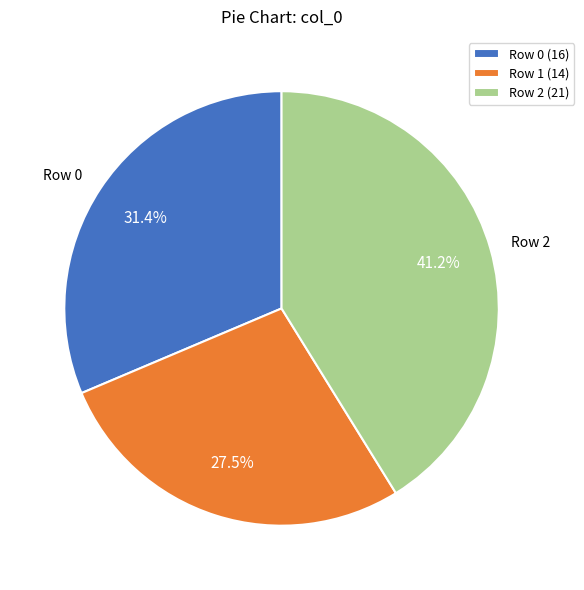

To the nearest percent, what is the average slice percentage?

33%